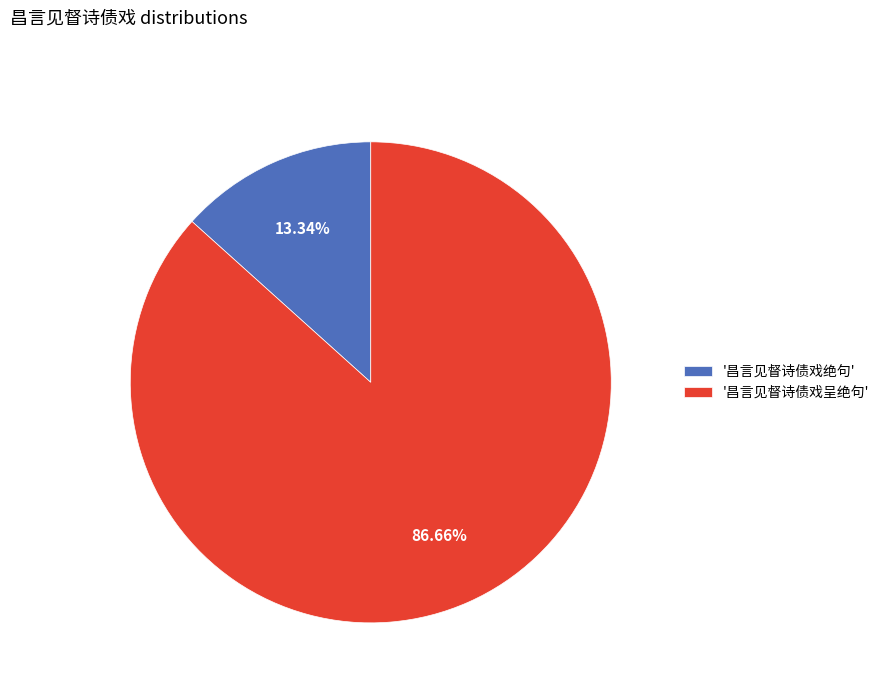

What is the largest slice in the pie chart?

'昌言见督诗债戏呈绝句'